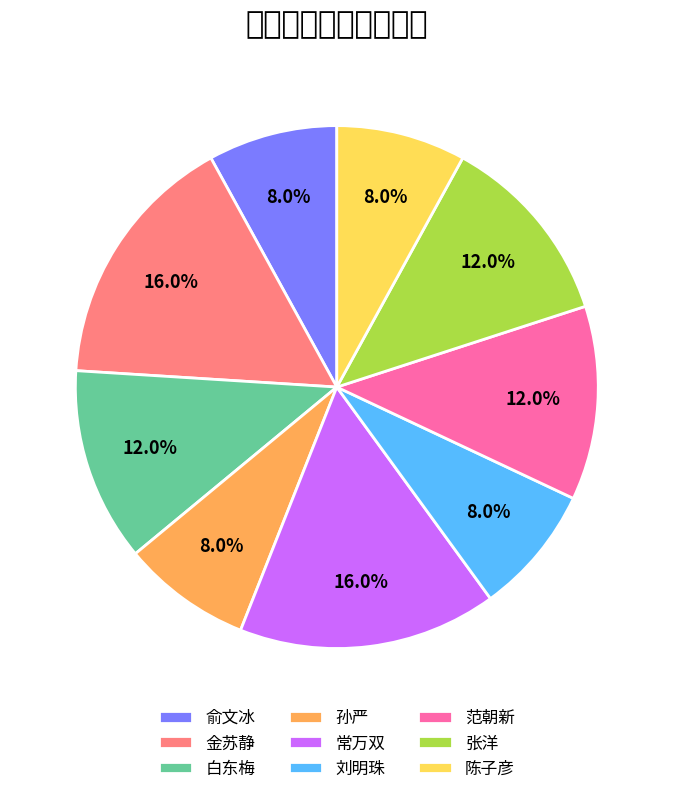

Count the number of slices in the pie.

9